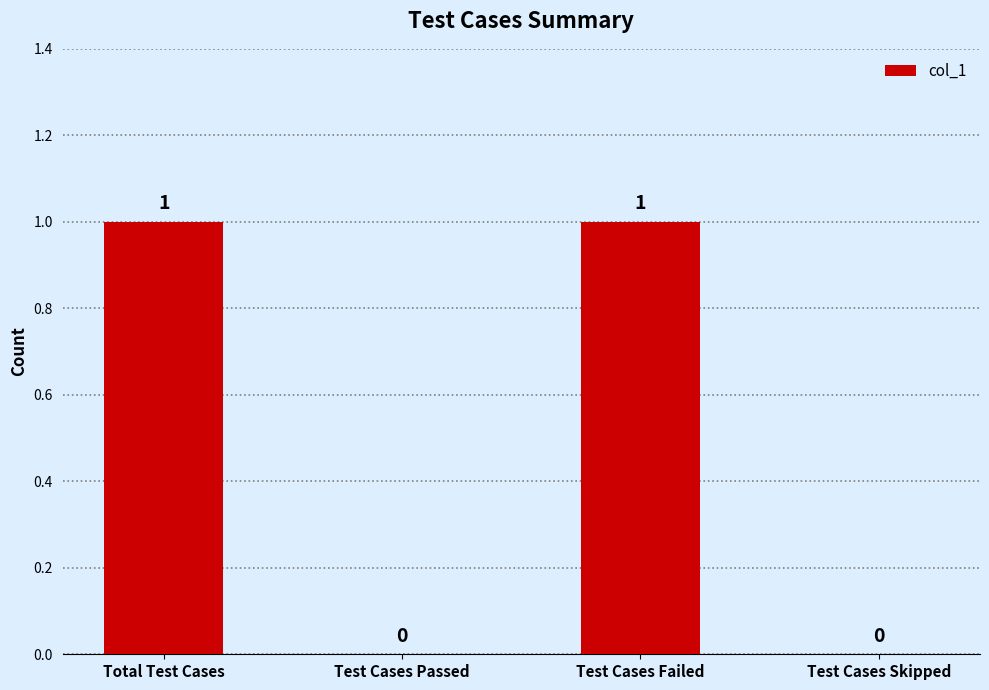

True or false: the data shows 0 at Test Cases Passed.

True